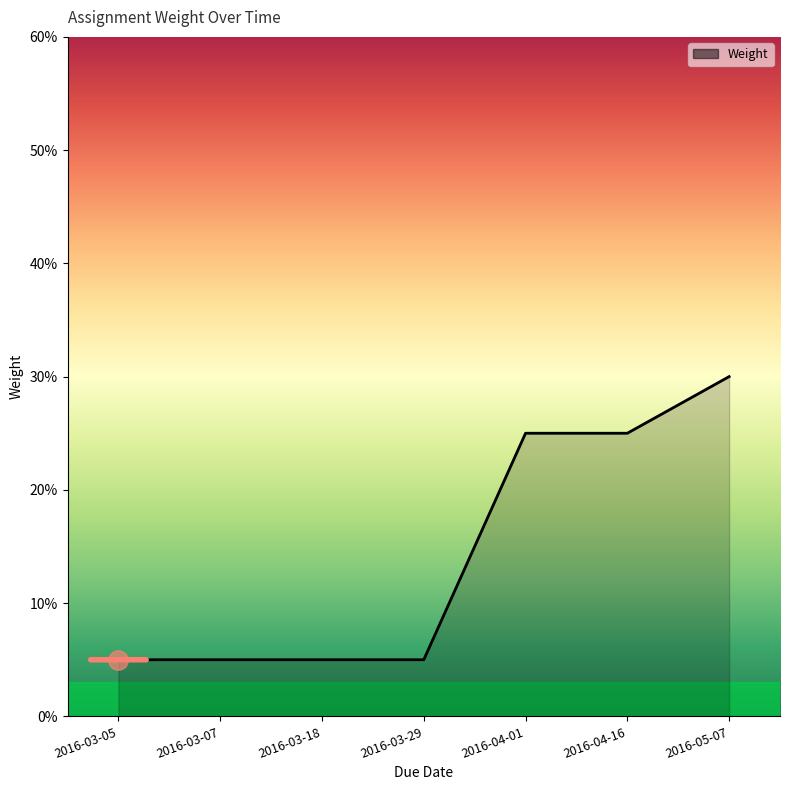

The value at 2016-03-05 is 0.1. True or false?

True